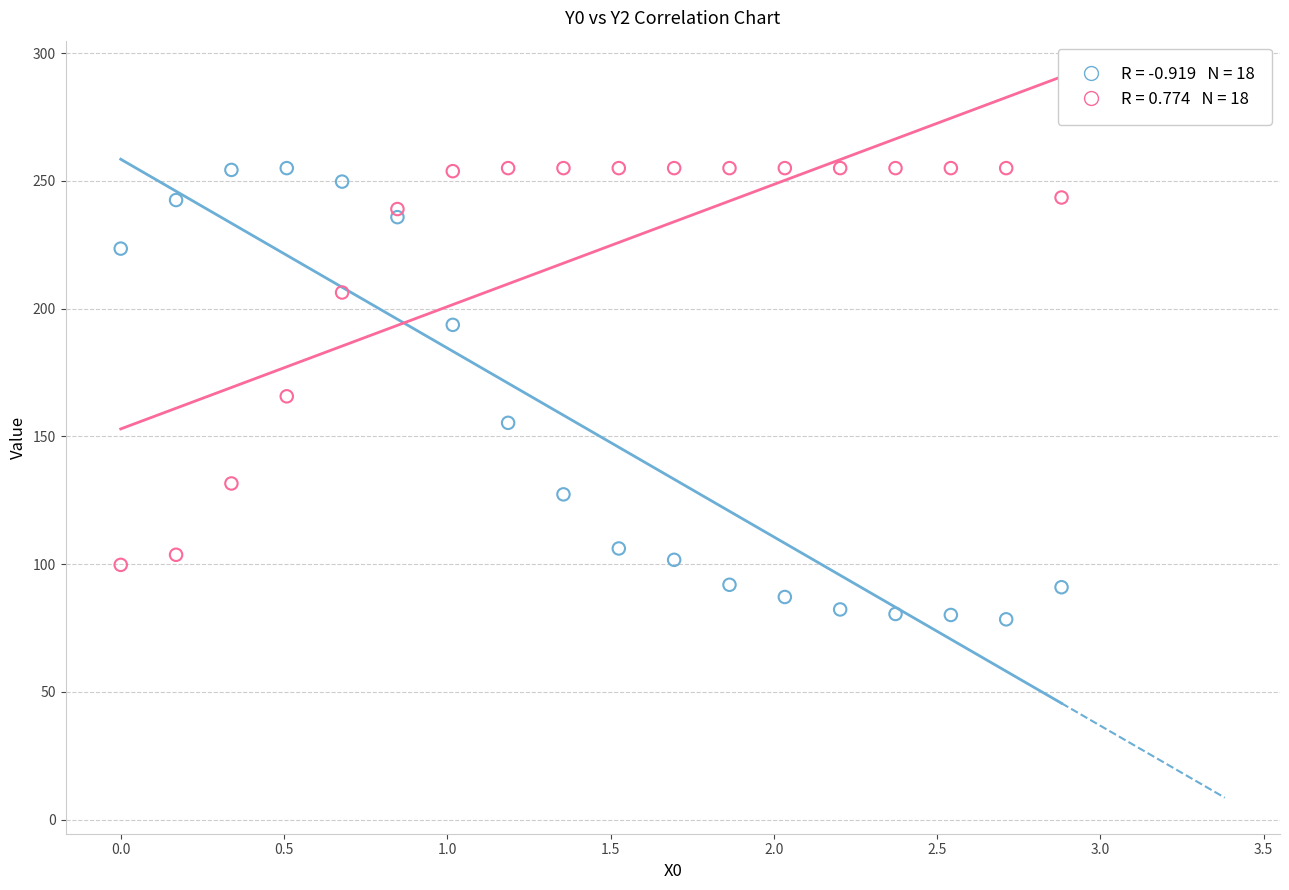

Across all data points, what is the range of X values (max minus min)?

2.9